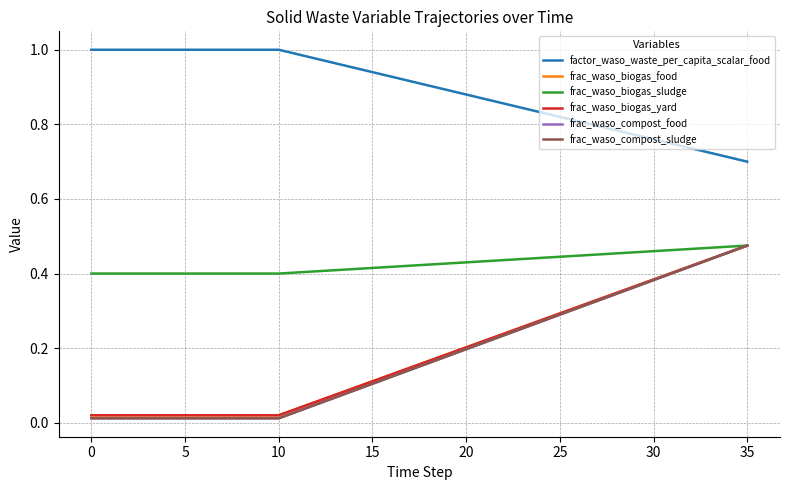

How many lines are shown in the chart?

6